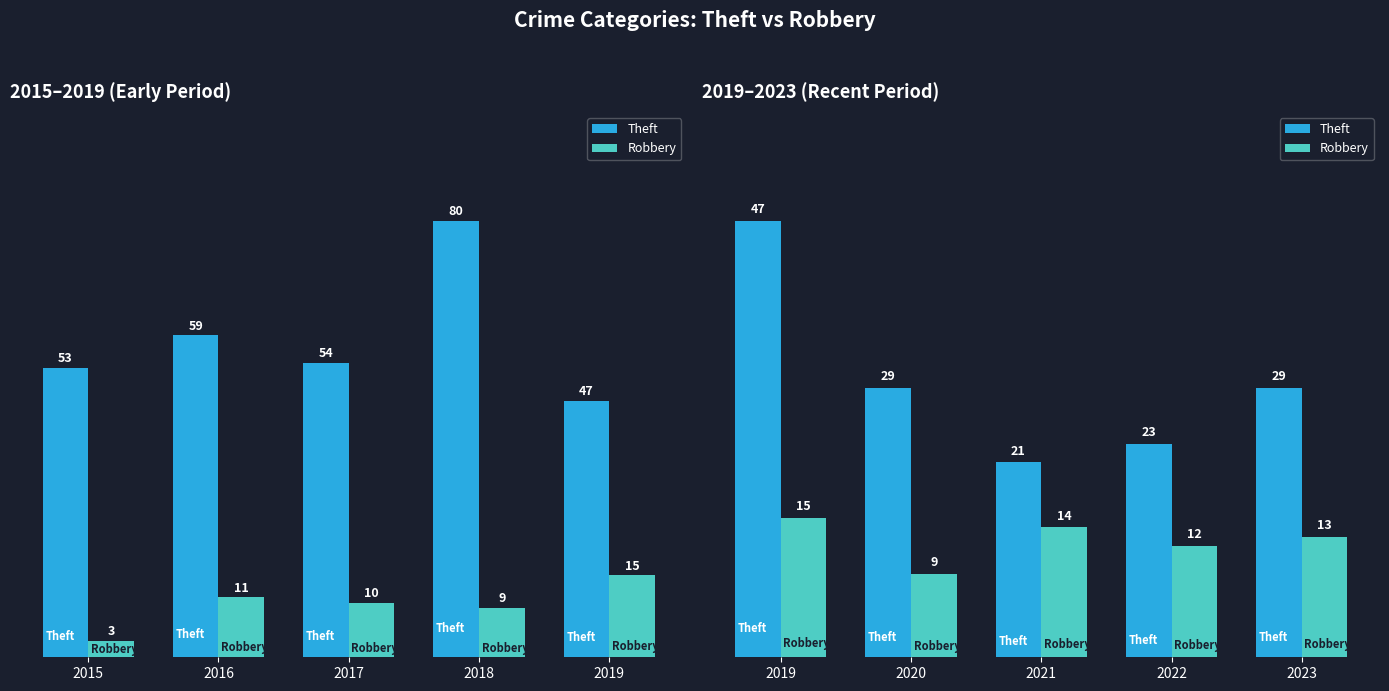

How many groups of bars are there?

5